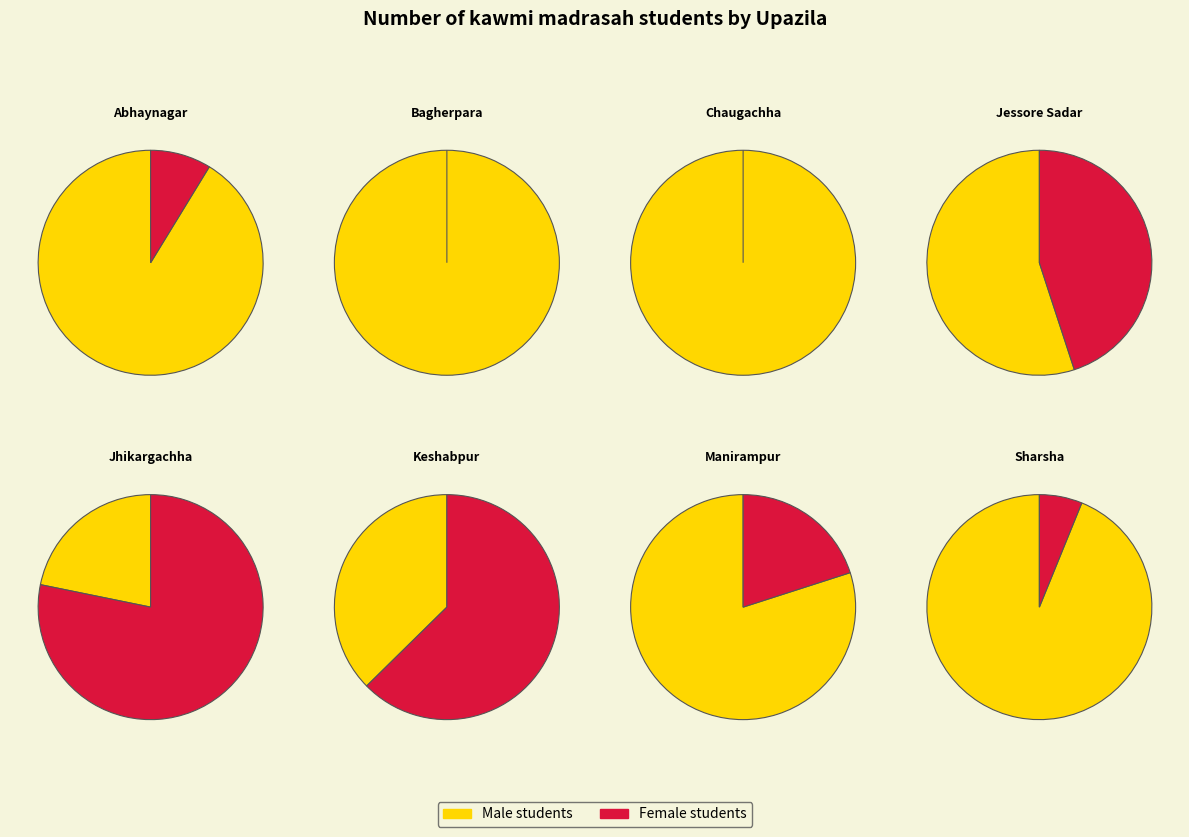

Does male_students represent more than half of the total?

No